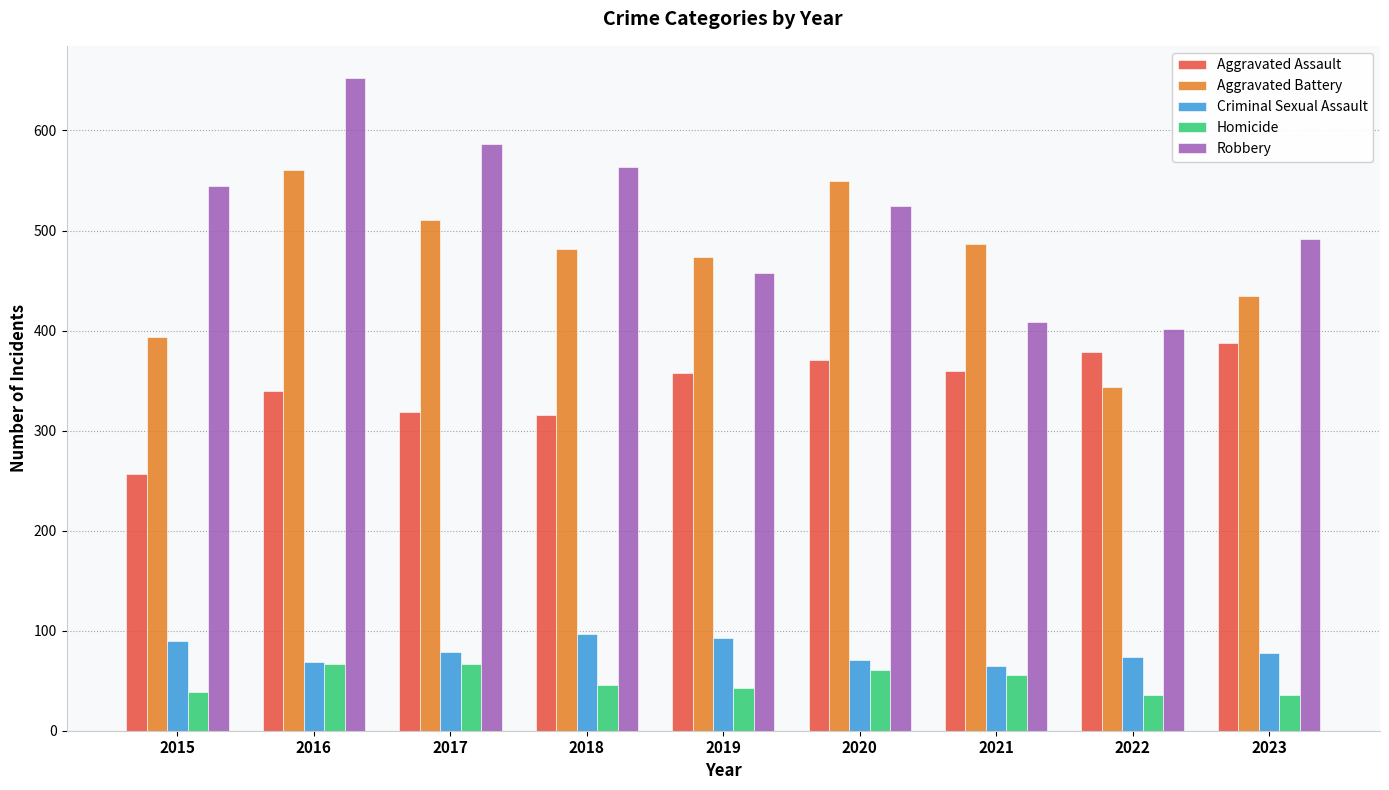

What is the value of the Criminal Sexual Assault bar at the 2nd from the left?

69